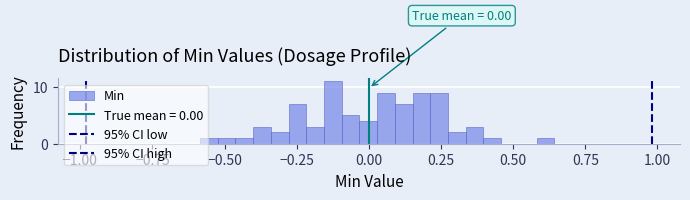

Around what value on the x-axis is the tallest bar? Give the approximate position of its centre, as read against the axis.

-0.10